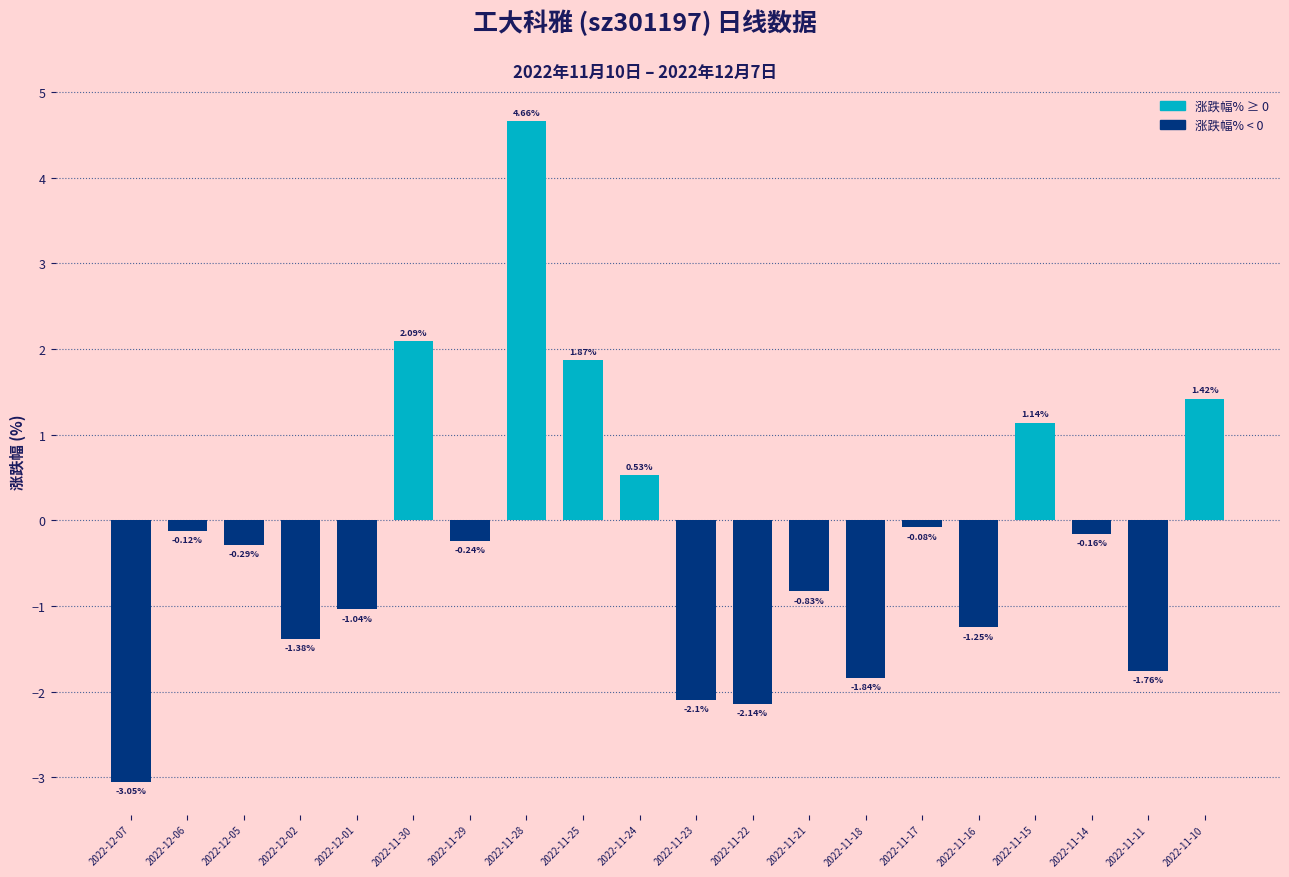

What is the change in value from 2022-11-22 to 2022-11-21?

+1.3